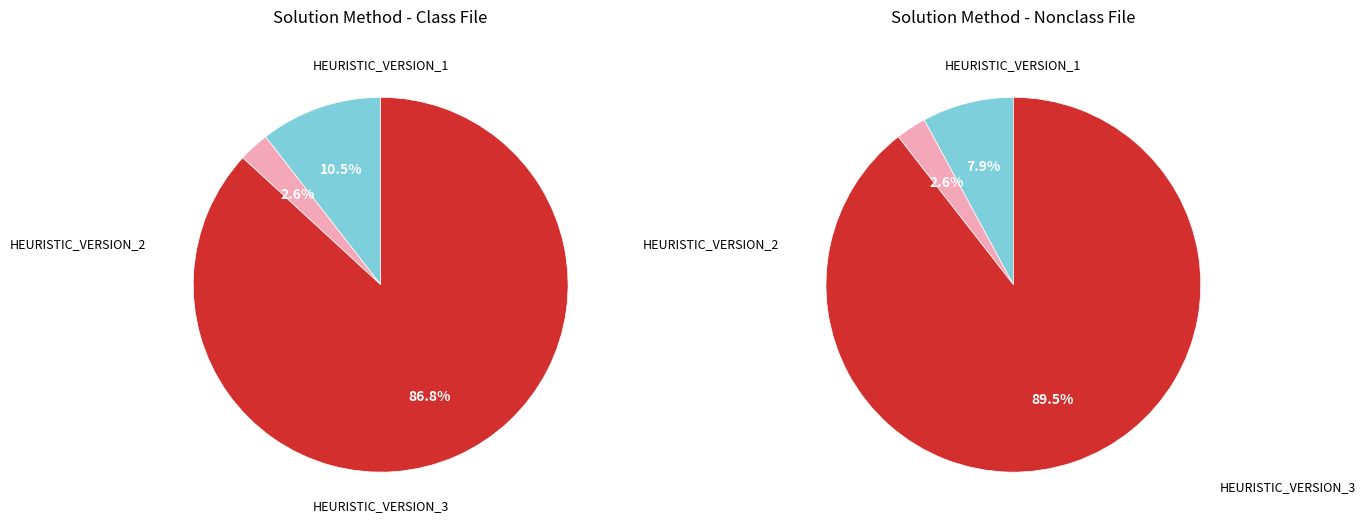

To the nearest percent, what percentage of the pie is HEURISTIC_VERSION_3?

87%